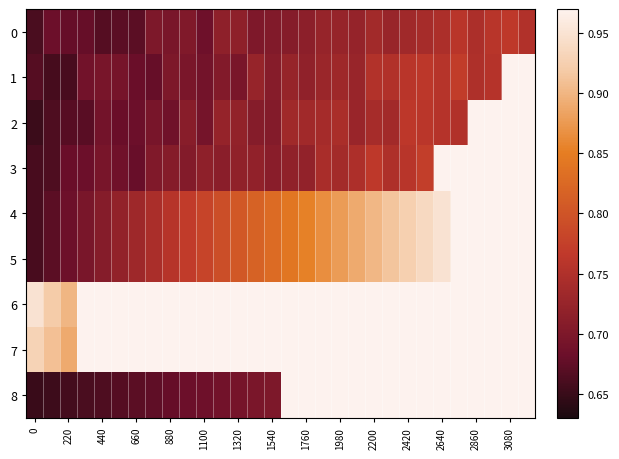

Rank the series by their maximum value, from highest to lowest.

4, 5, 6, 7, 3, 1, 0, 2, 8